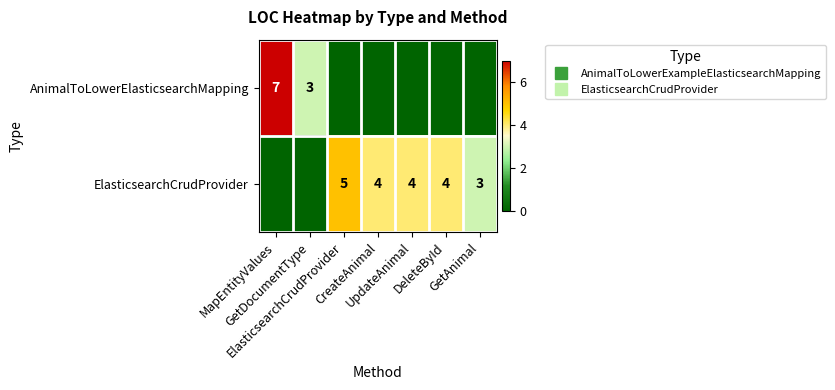

How many distinct data groups are displayed?

2